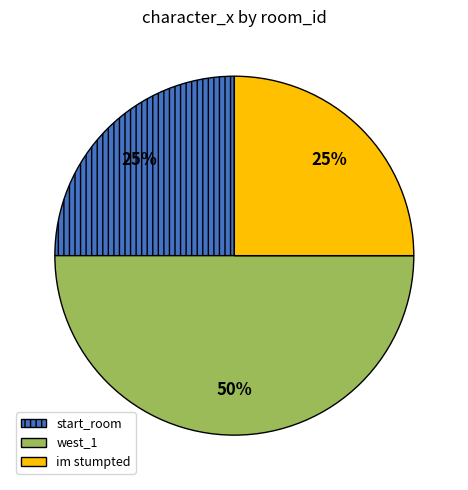

How many slices are in this pie chart?

3